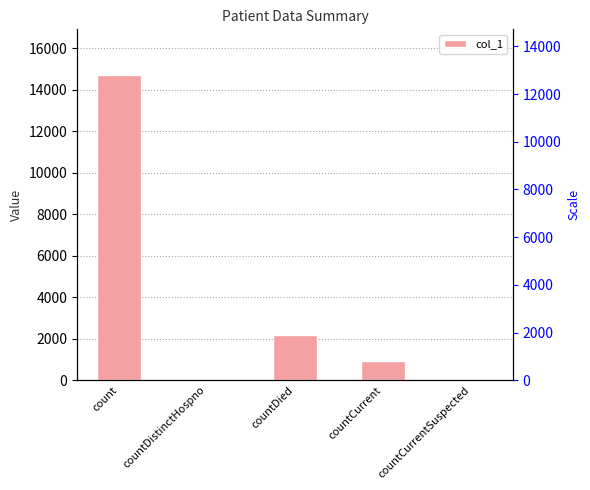

What is the change in value from countDistinctHospno to countCurrent?

+910